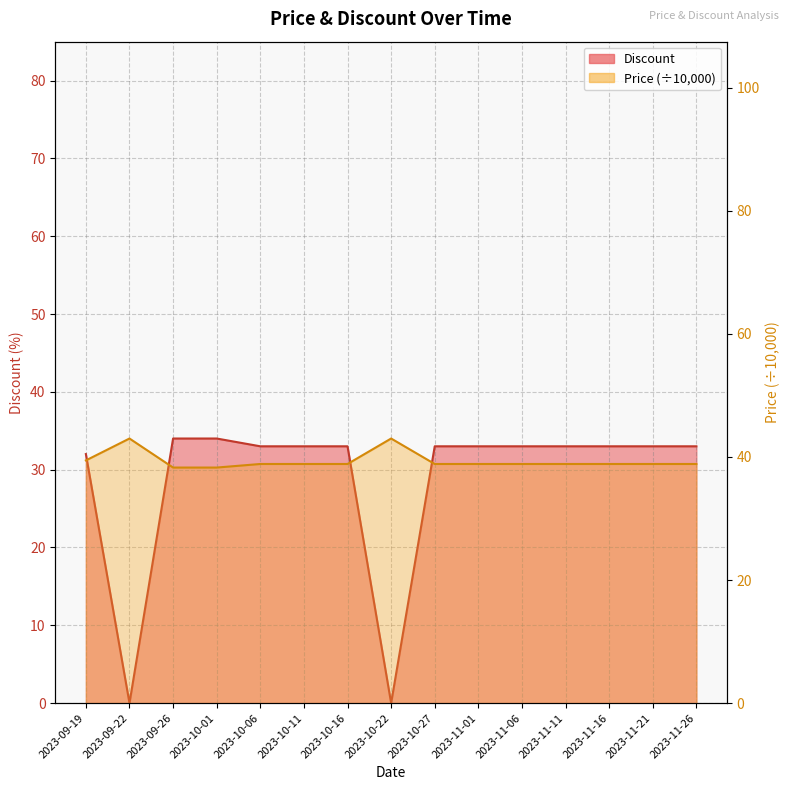

True or false: Discount and Price cross at least once.

False